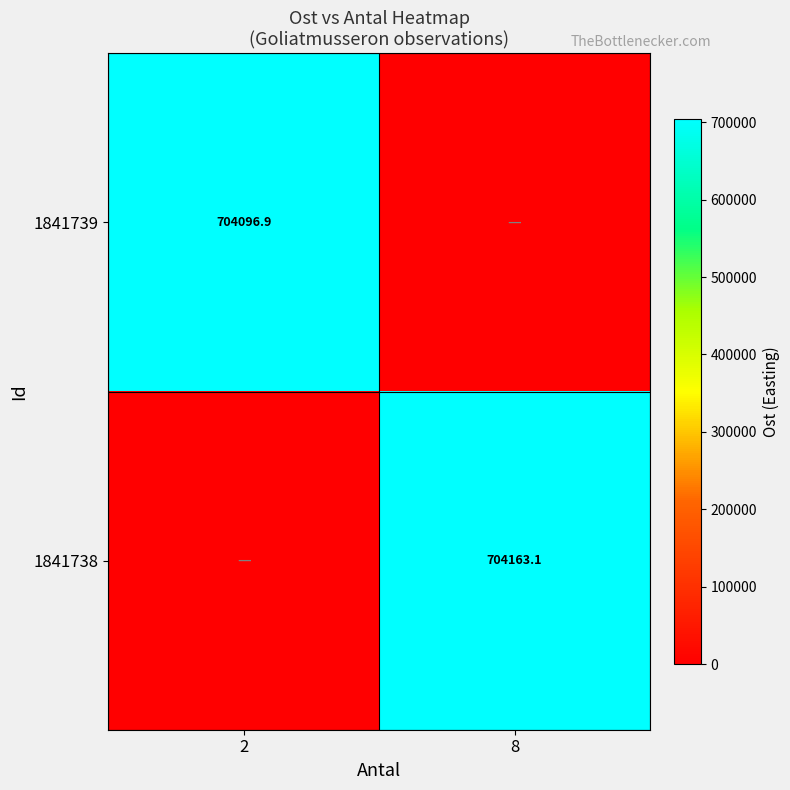

True or false: 1841739 has a value of 704096.9 at 2.

True